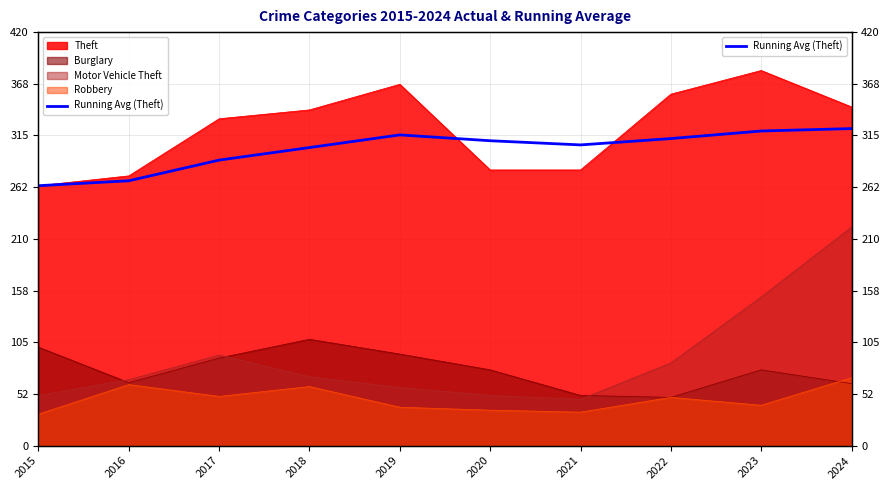

How many points are lower than both their immediate neighbors (excluding endpoints)?

1